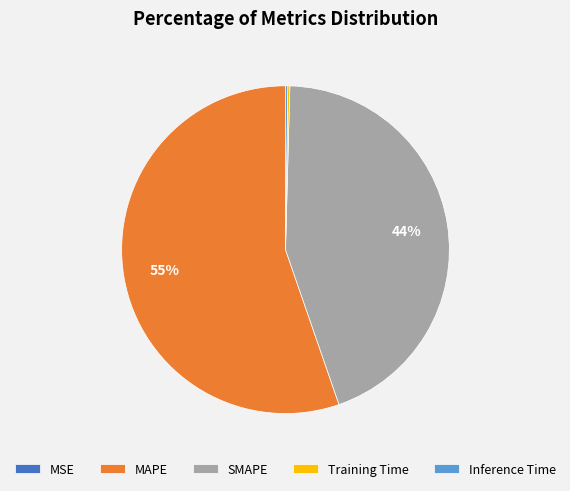

Which slice is the largest?

MAPE